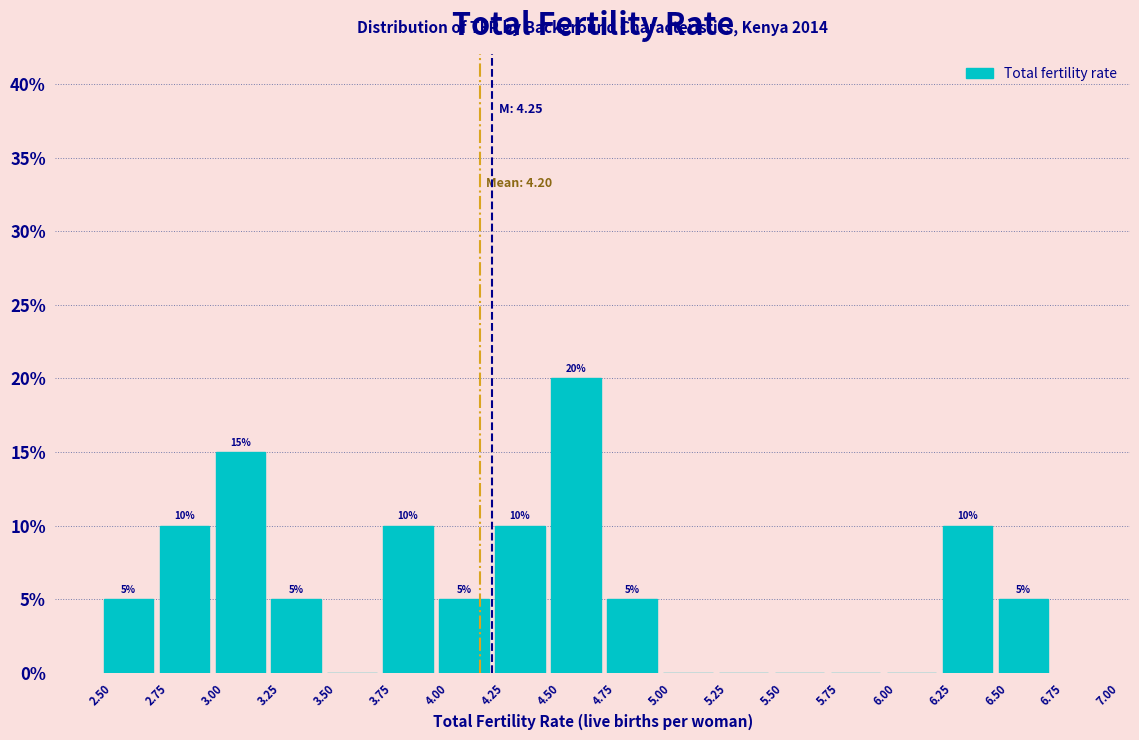

Over which range of the x-axis is the bar tallest?

4.50 to 4.75